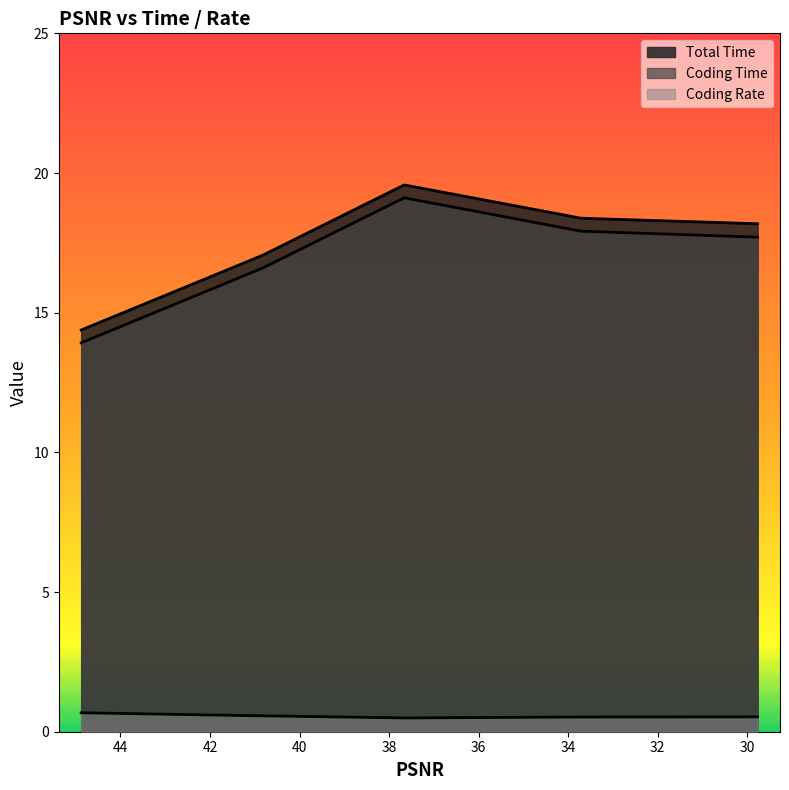

True or false: Coding Rate and Coding Time intersect in this chart.

False